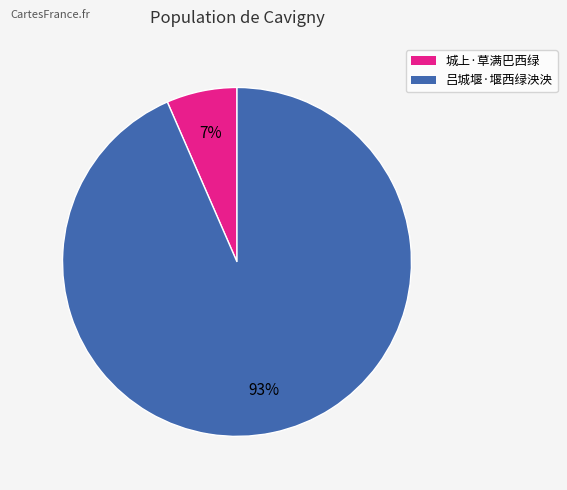

Rank the categories by value from highest to lowest.

吕城堰·堰西绿泱泱, 城上·草满巴西绿